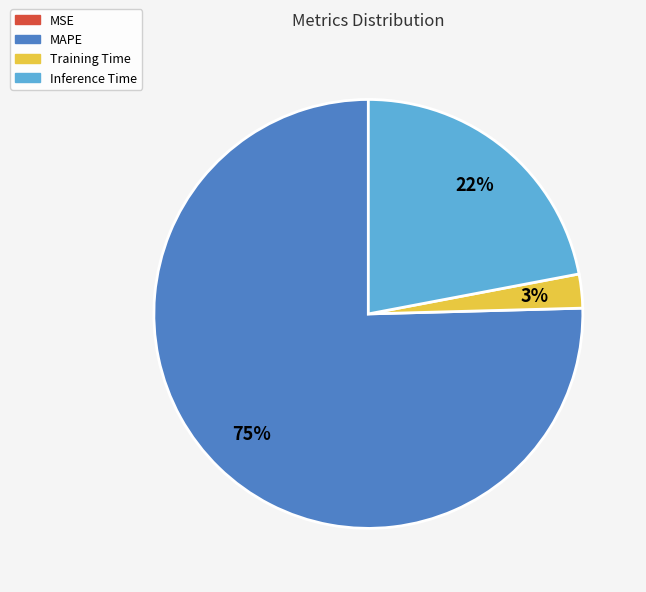

Is there any slice that represents more than half of the pie?

Yes